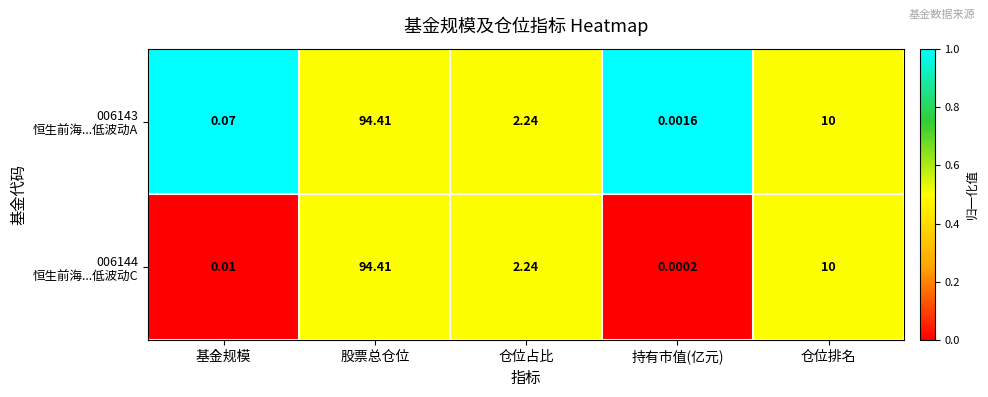

At which category is the sum across all series the highest?

股票总仓位